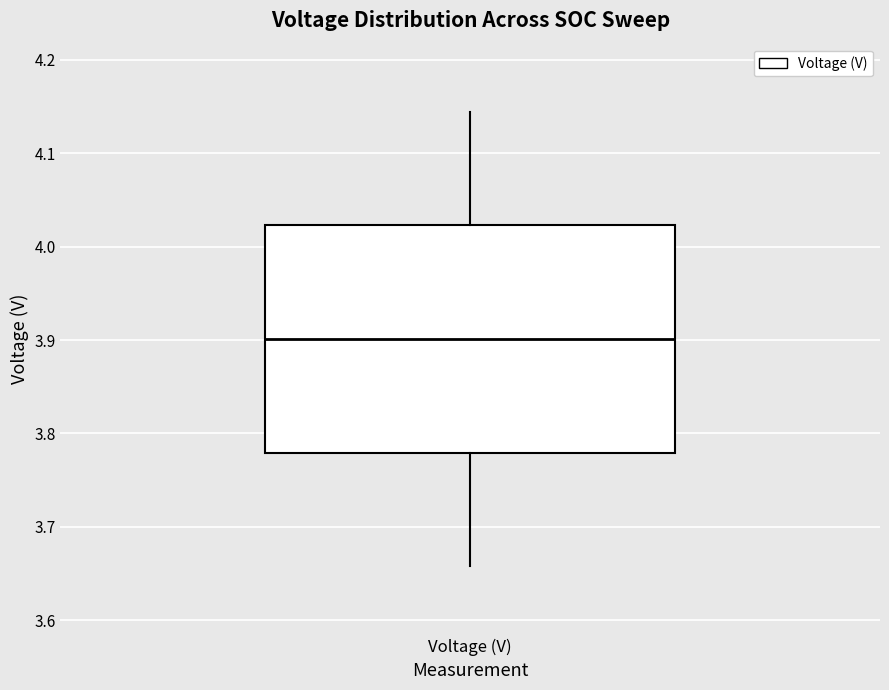

Read this box plot against the y-axis: the position of the median line, the range covered by the box, and the ends of both whiskers. The values are not printed on the chart, so give them approximately, as read against the axis.

median 3.90, box 3.78 to 4.02, whiskers 3.66 to 4.14